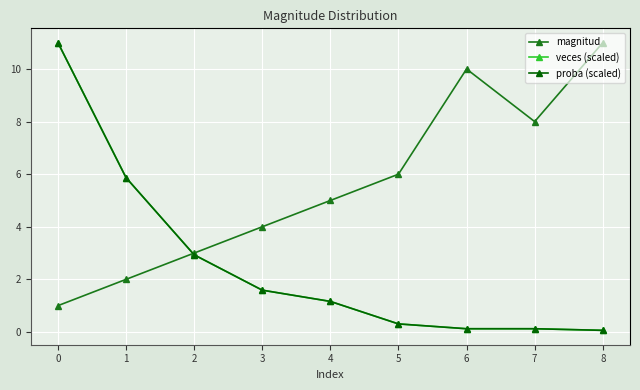

Which series ends up on top after the final intersection of veces (scaled) and magnitud?

magnitud